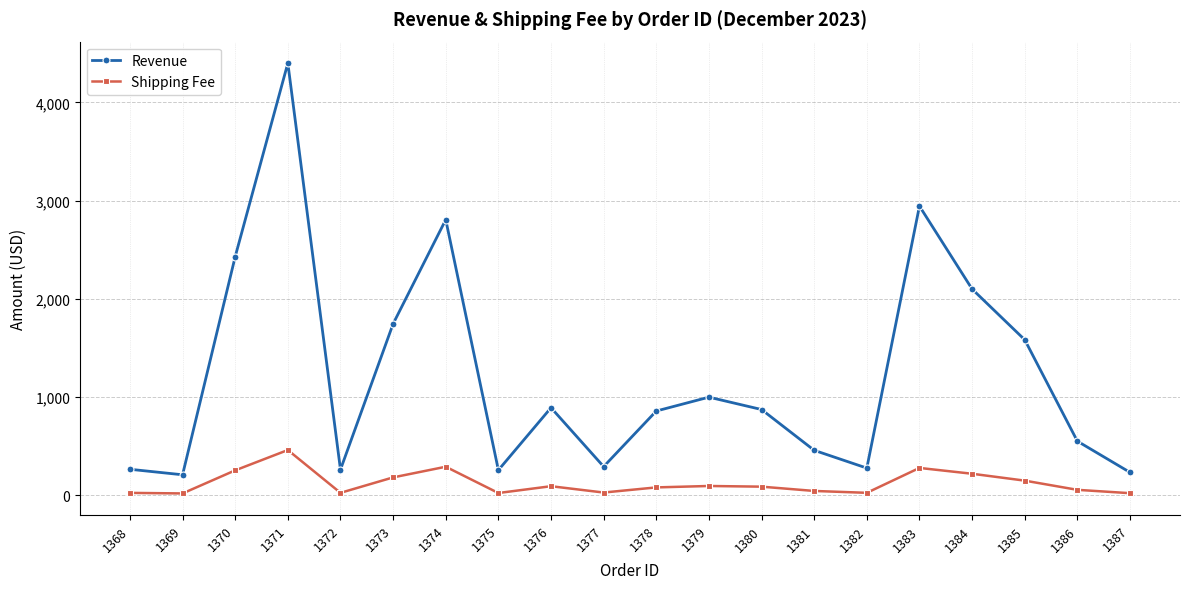

At how many categories does at least one series exceed 2715?

3